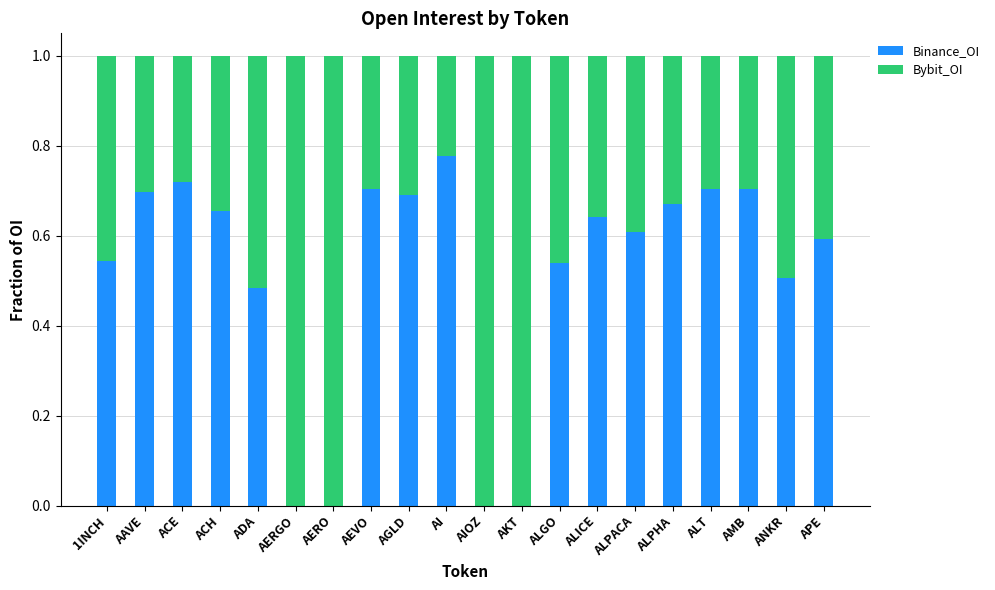

True or false: Binance_OI has a value of 1.1 at AGLD.

False